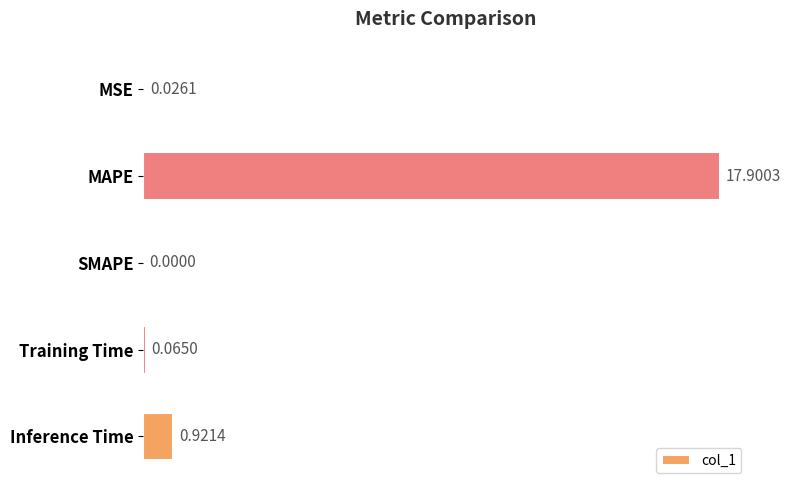

At which label is the value closest to 8?

Inference Time